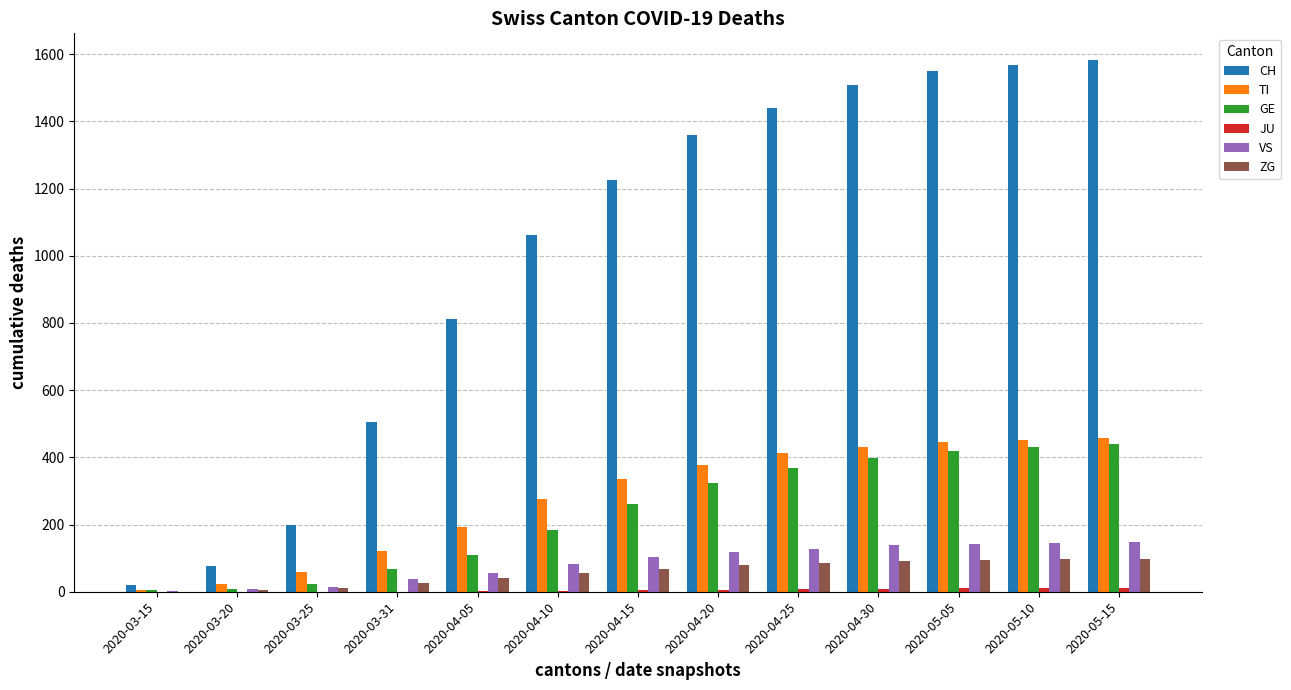

Which series has the largest total across all categories?

CH